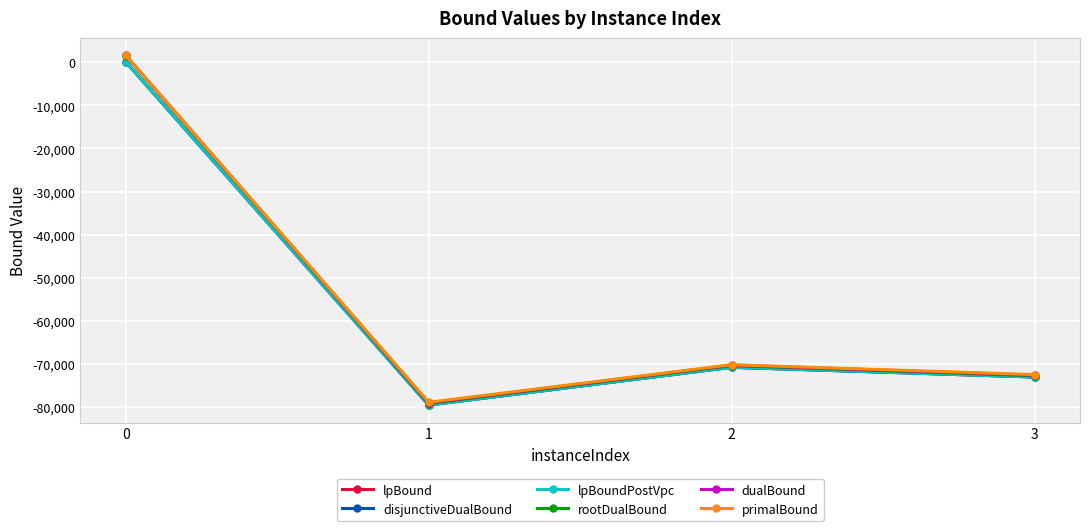

Between 0 and 2, which series saw the biggest shift?

rootDualBound